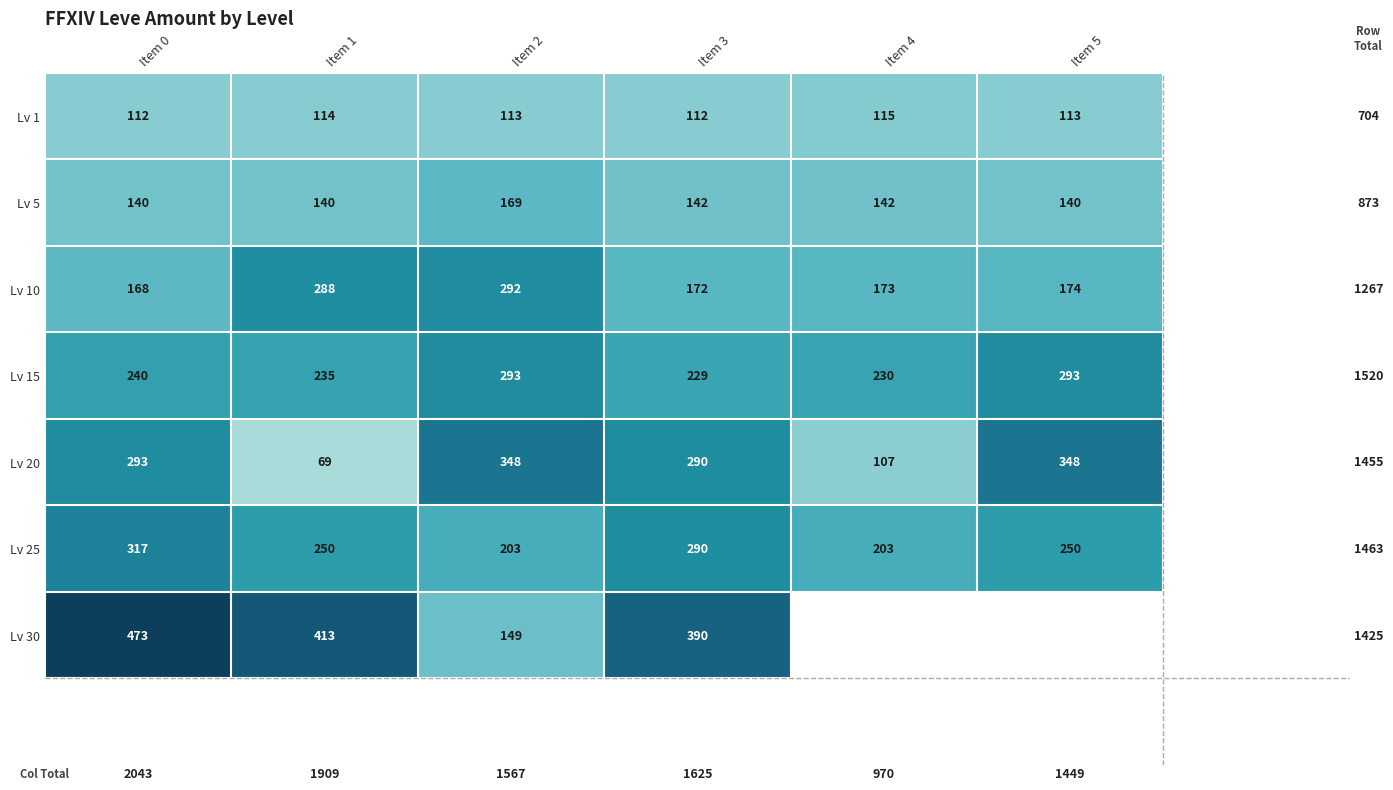

What is the total value across all series at Item 2?

1567